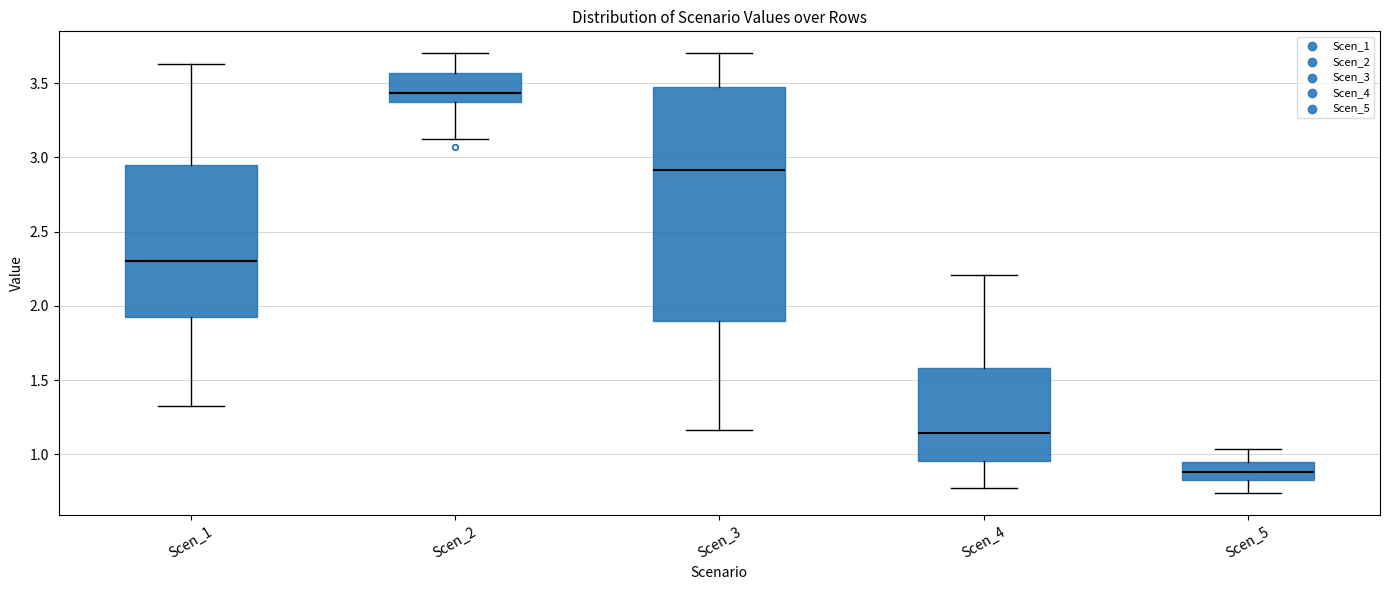

Where is the upper edge of the box for Scen_2 on the y-axis? The values are not printed on the chart, so give them approximately, as read against the axis.

3.55